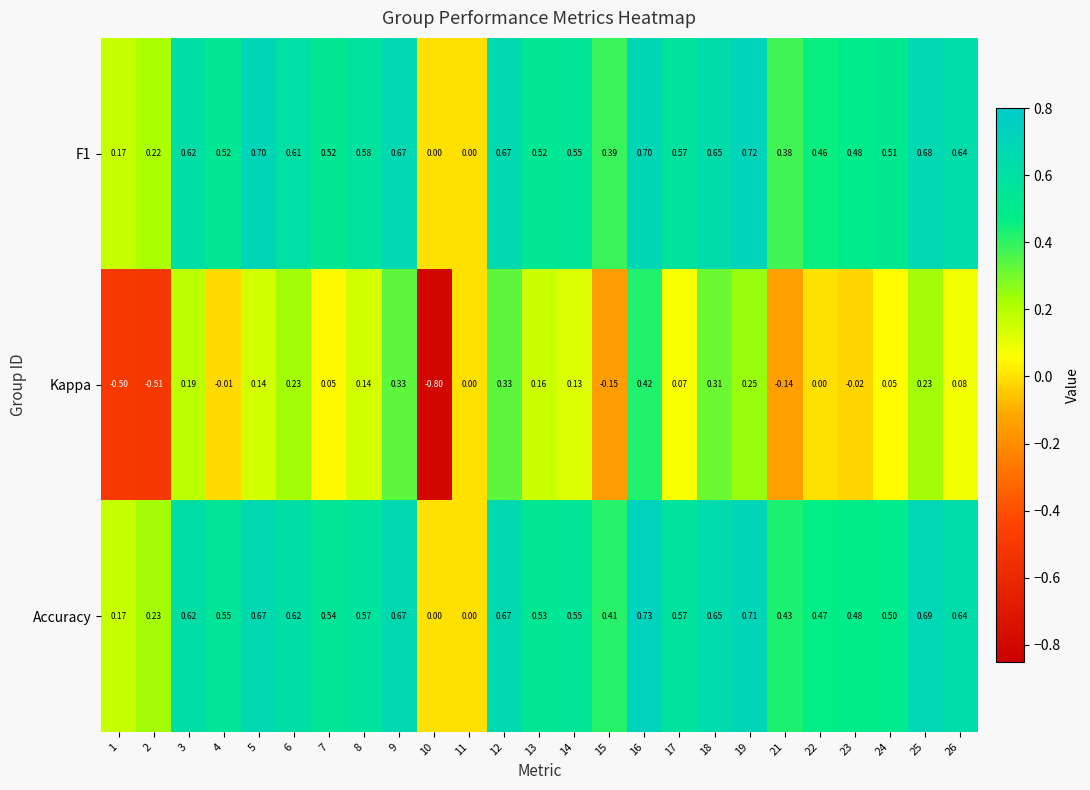

How many values in the F1 series exceed 0?

23